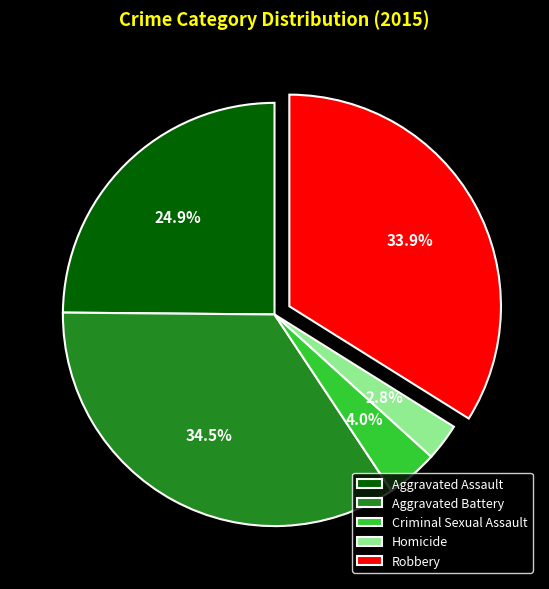

What portion of the pie excludes Criminal Sexual Assault?

96.0%